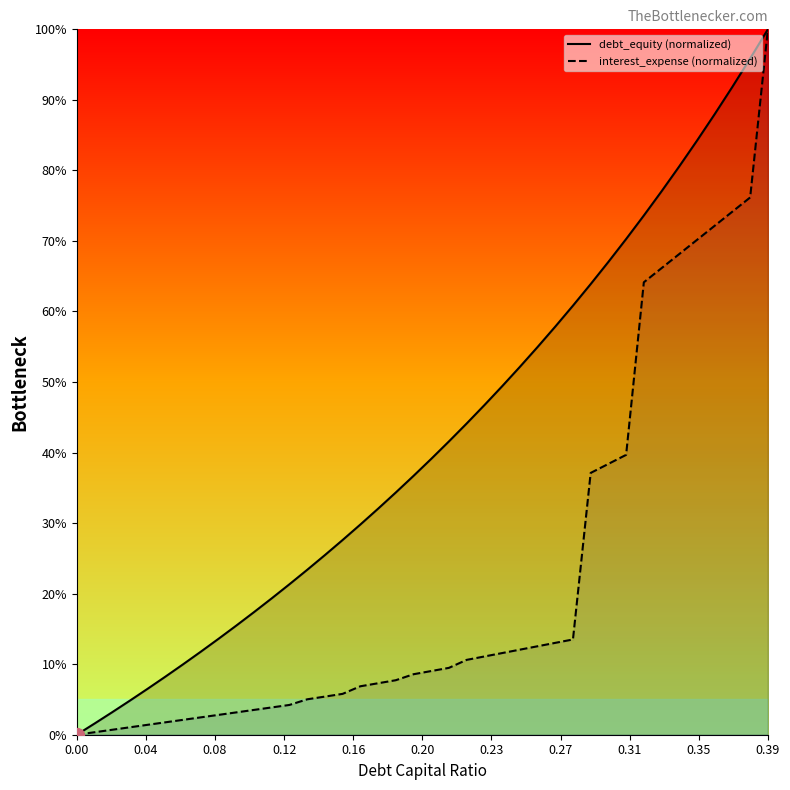

The interest_expense (normalized) series shows 1.1 at 0.39. True or false?

False